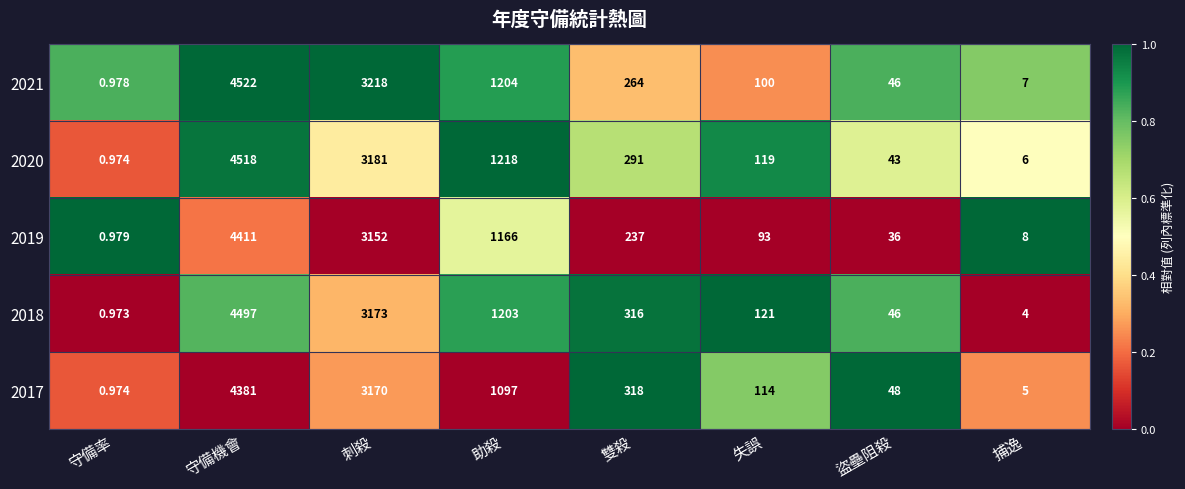

Where does the 2017 series first go above 318?

守備機會